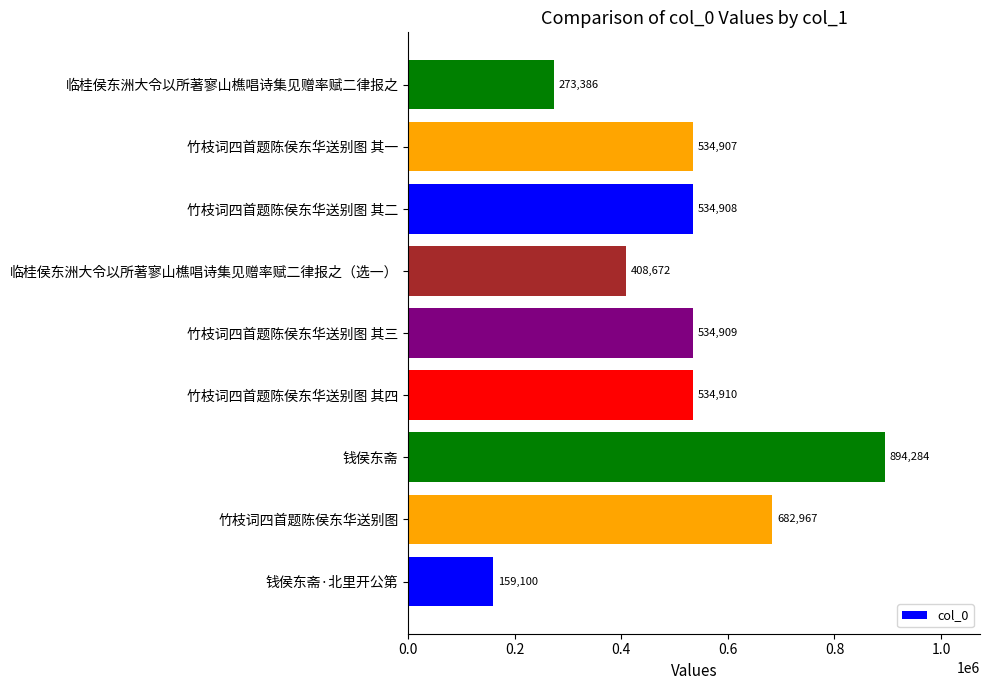

How many categories are shown in the chart?

9